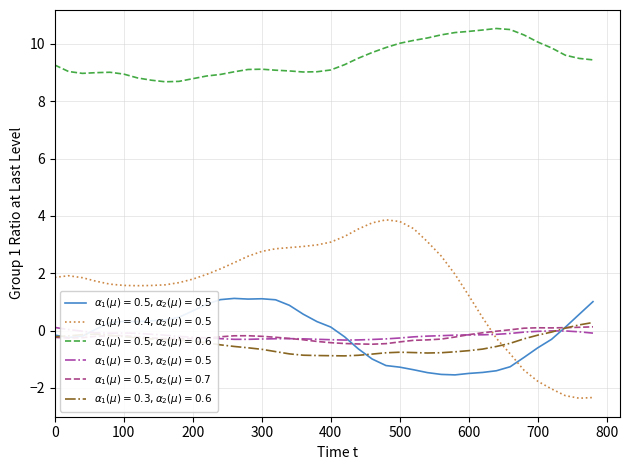

What is the greatest value displayed?

10.5